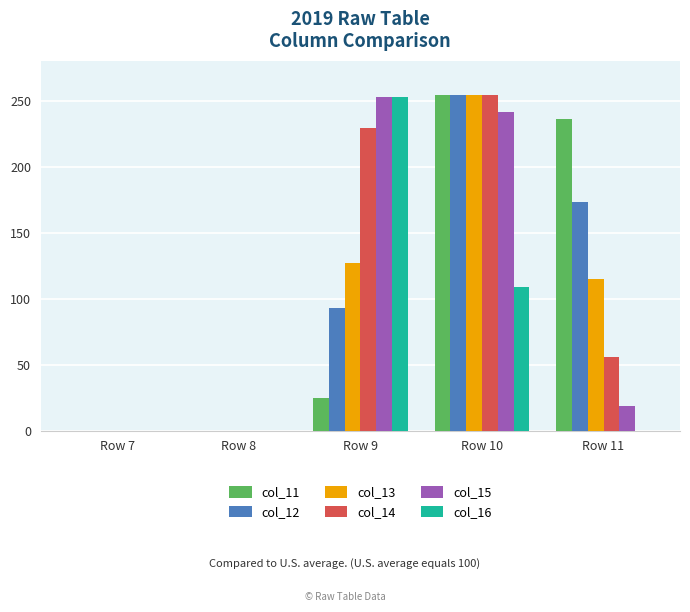

How many col_16 values are between 0 and 109?

4